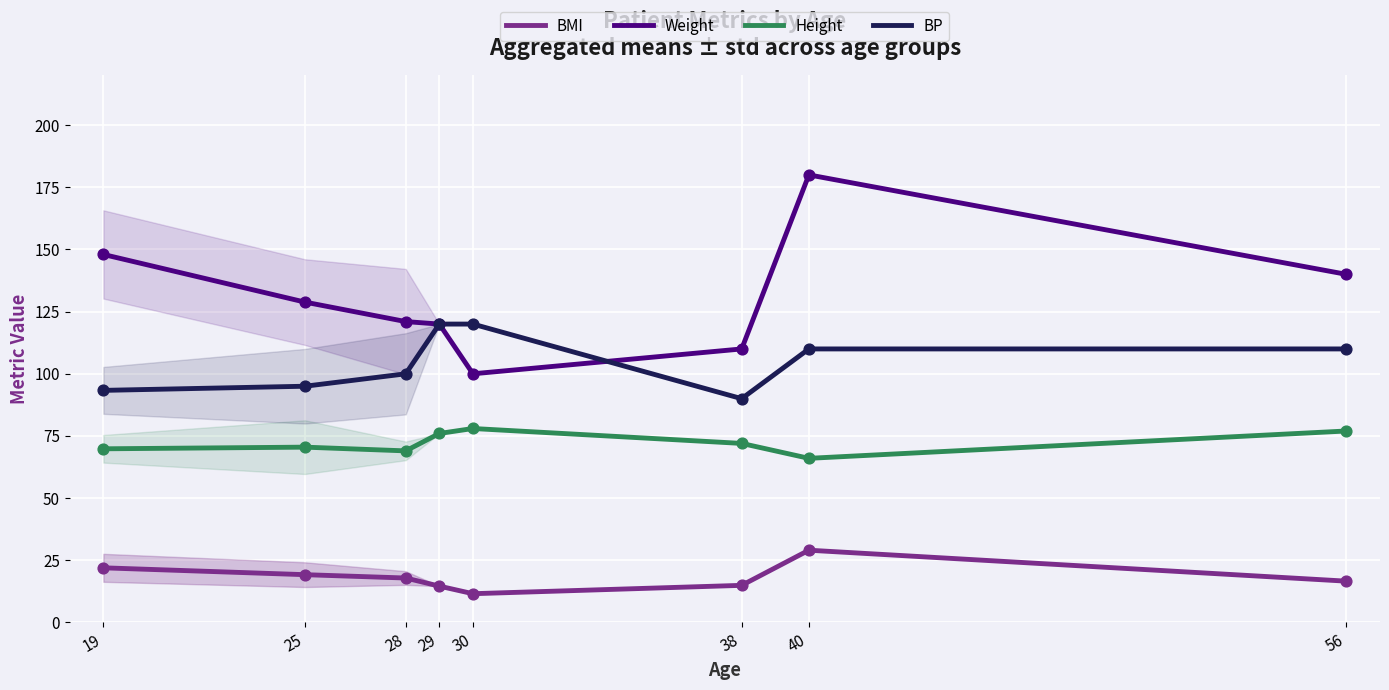

Is the value of BP at 56 greater than the value of BMI at 38?

Yes